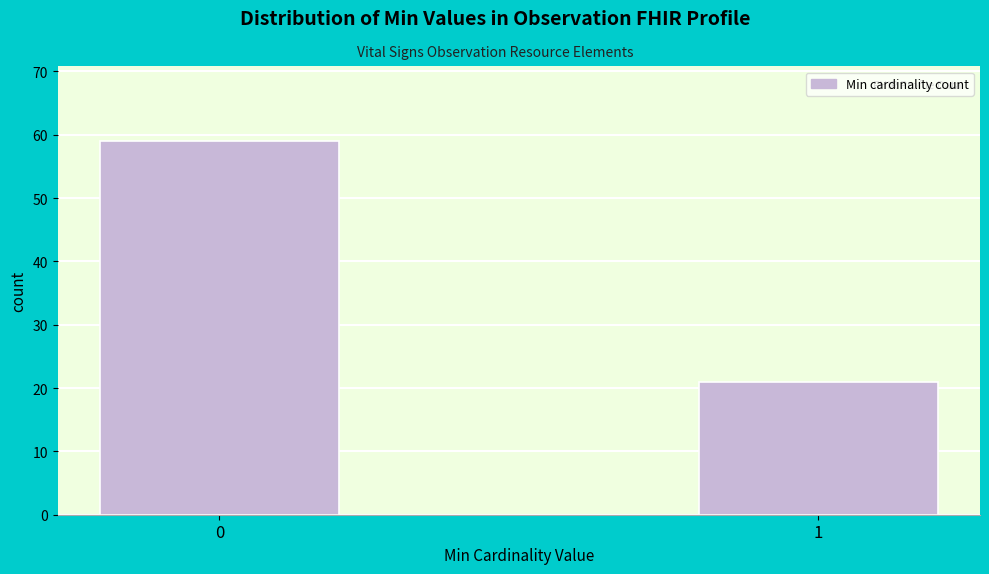

Reading left to right, what are all the values shown in this chart?

59	21